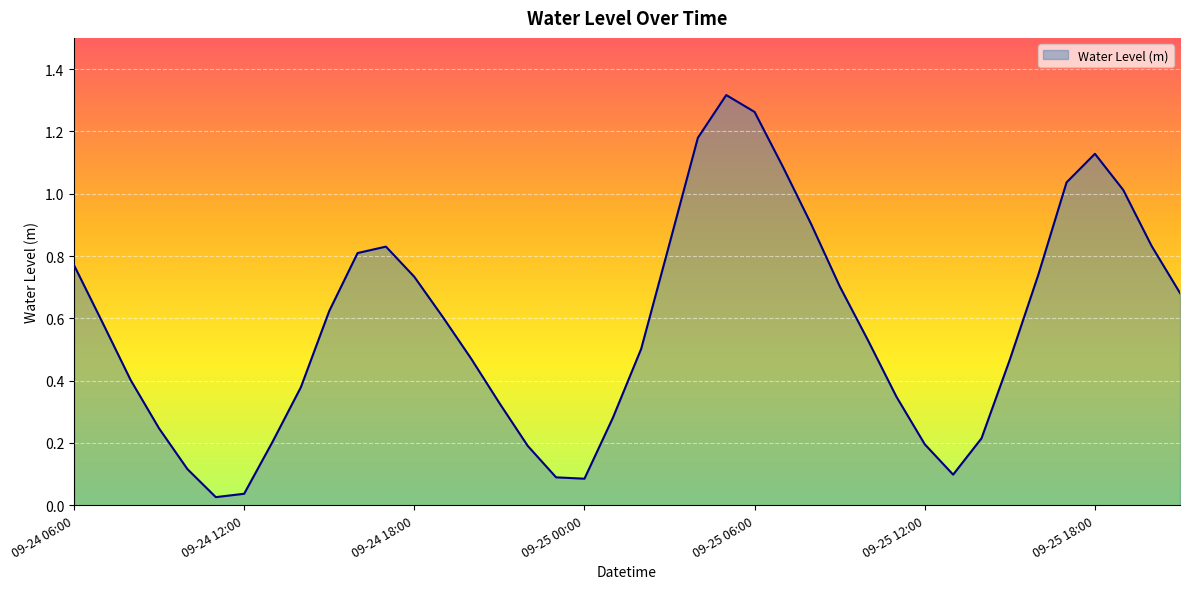

Does the chart display data point markers on the line(s)?

No